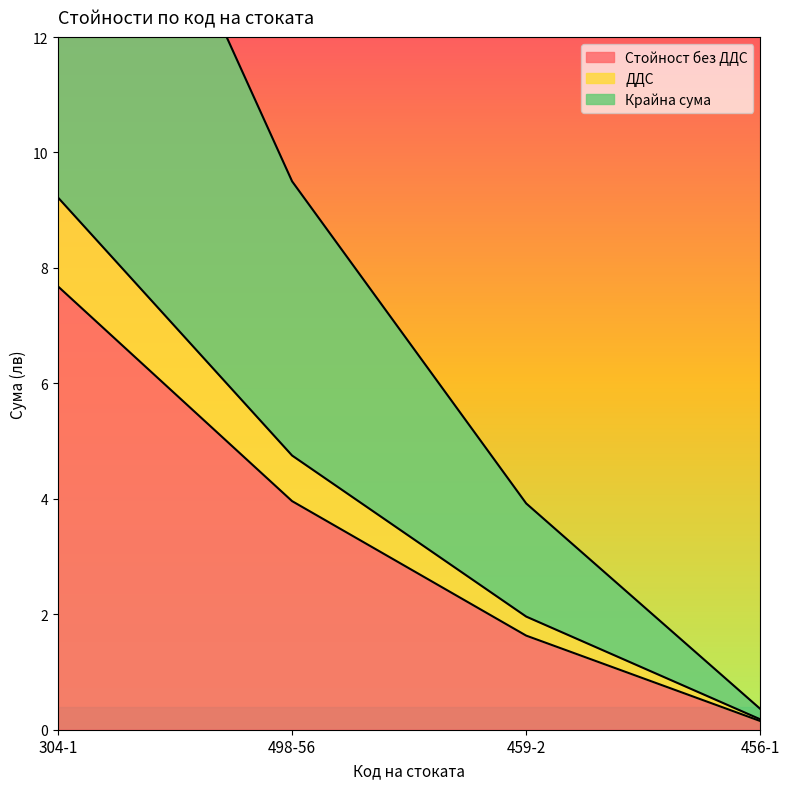

The value of ДДС at 456-1 is 0.2. True or false?

True